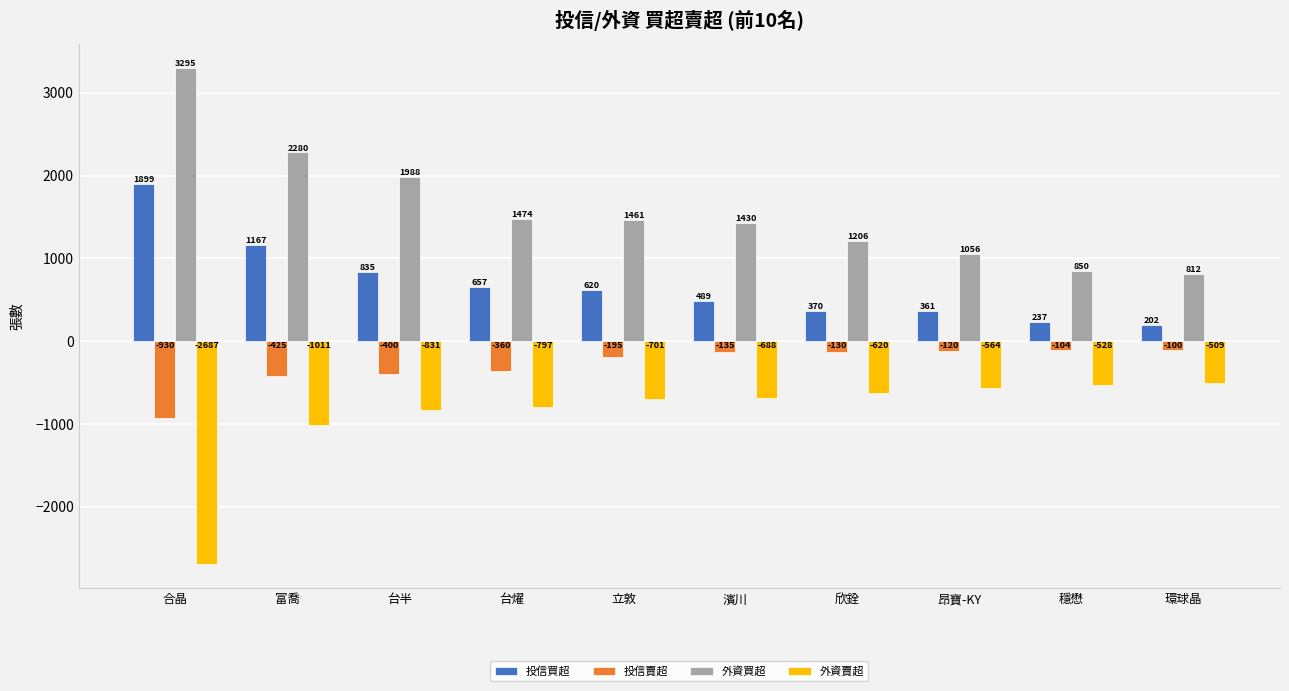

Which category has the lowest value across all series?

合晶